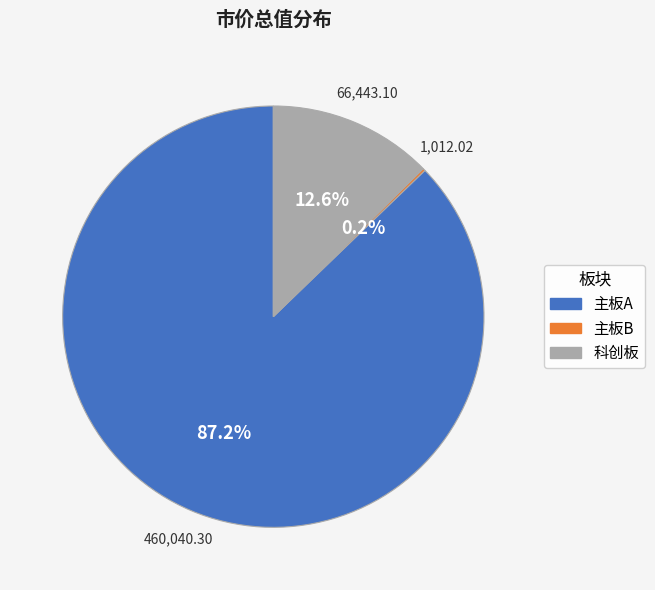

What percentage do 科创板 and 主板A together represent?

99.8%